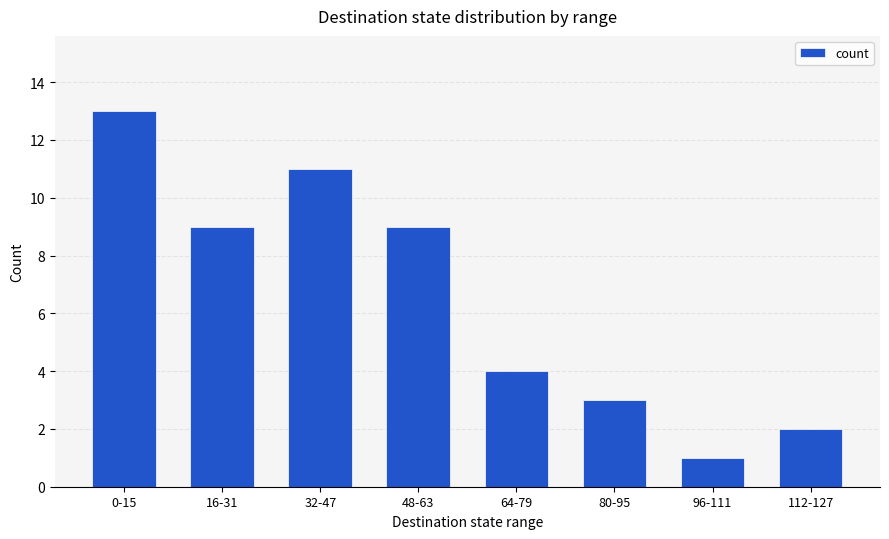

What is the difference between the maximum and minimum values?

12